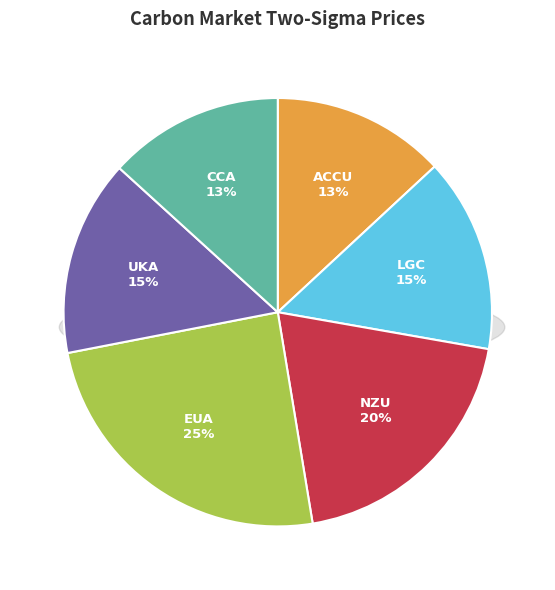

Is UKA the majority of the pie?

No